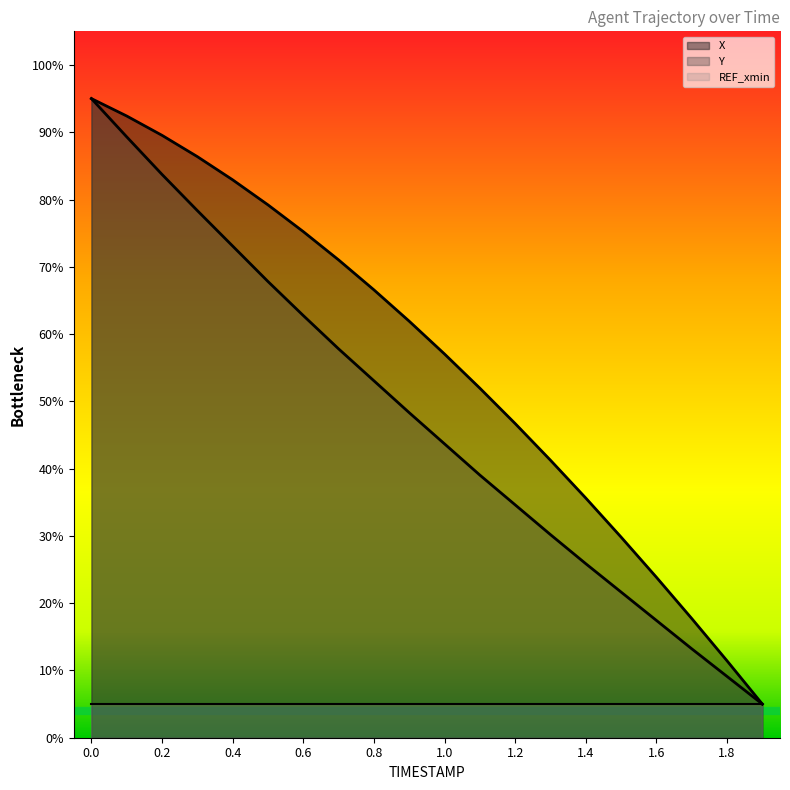

What is the sum of the X values at 0.0 and 1.3?

1.4